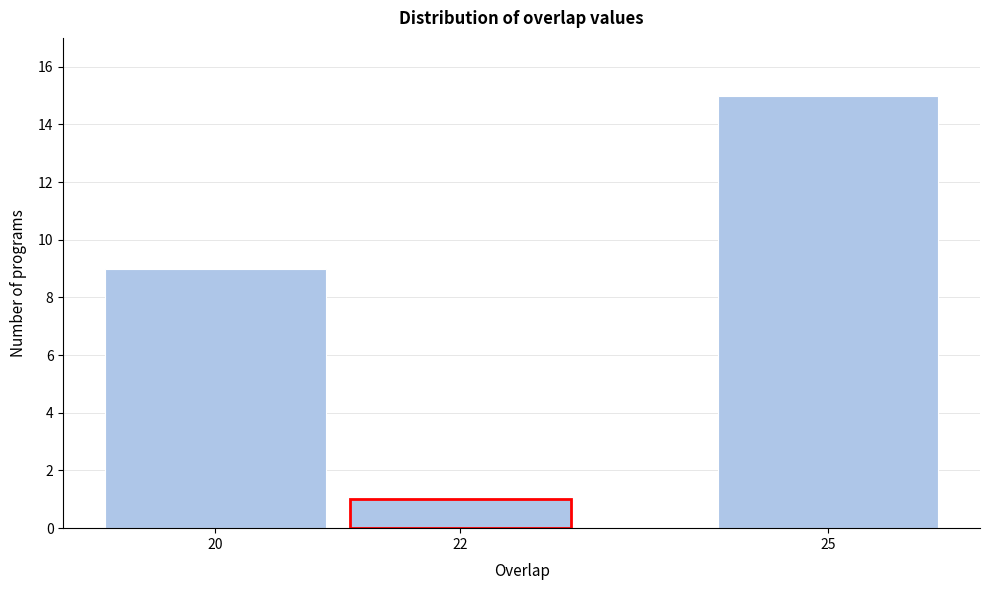

Reading left to right, what are all the values shown in this chart?

20=9	22=1	25=15